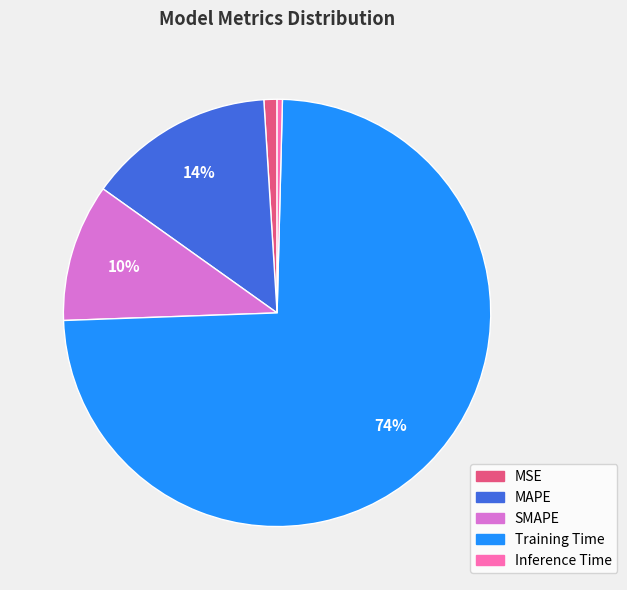

Which slice is the smallest?

Inference Time